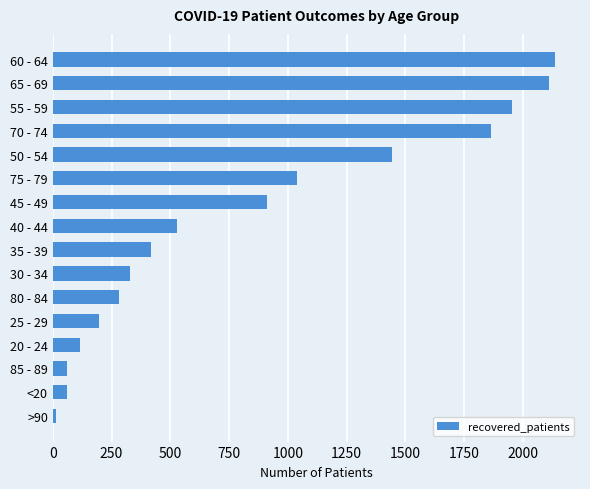

What is the greatest value displayed?

2136